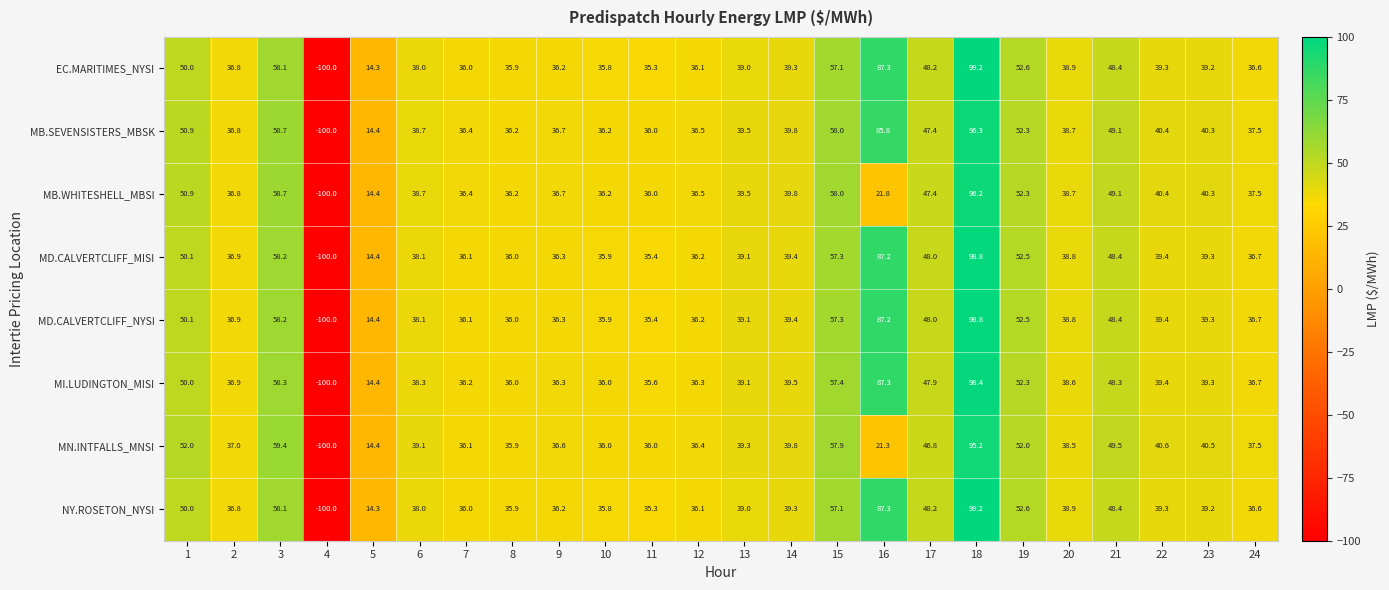

At which category is the sum across all series the highest?

18